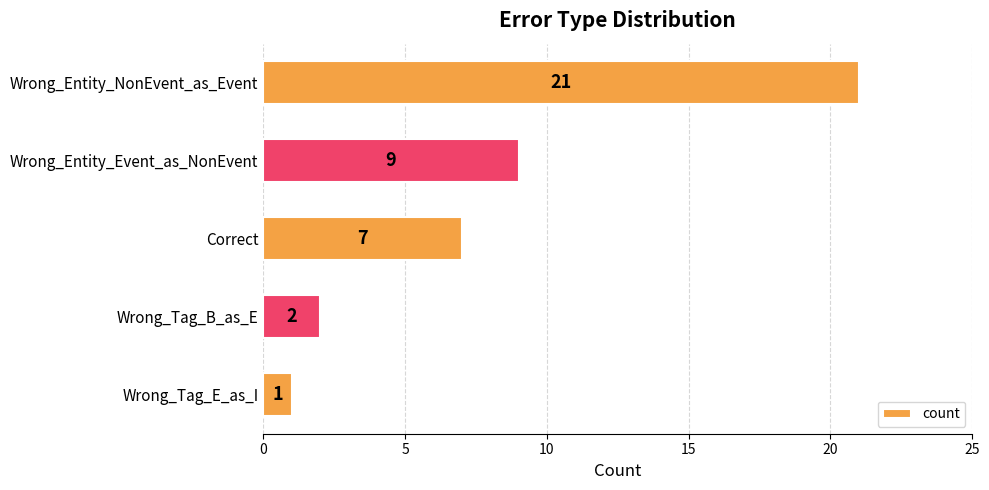

What is the value of the 4th bar from the top?

2